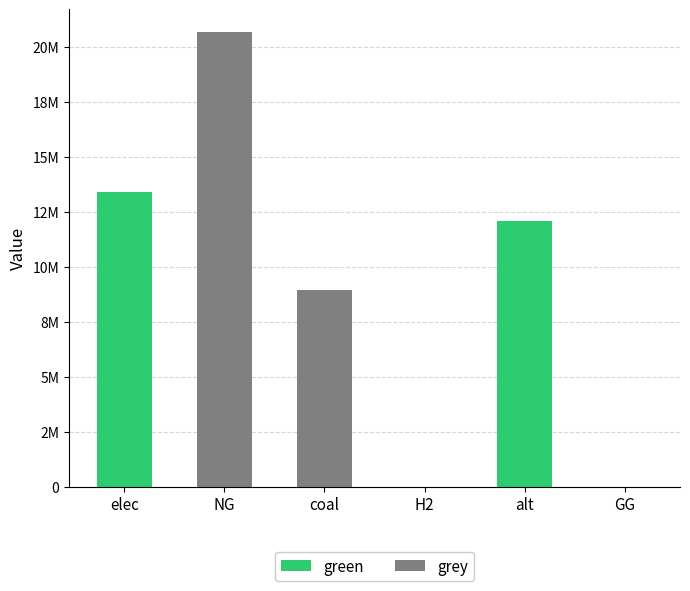

What is the sum of all grey values?

29650779.5